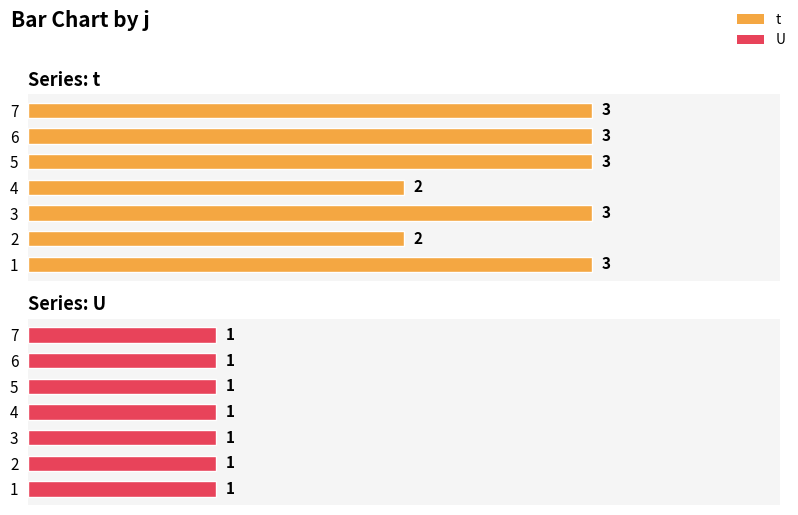

Count the t values in the range 2 to 3.

7